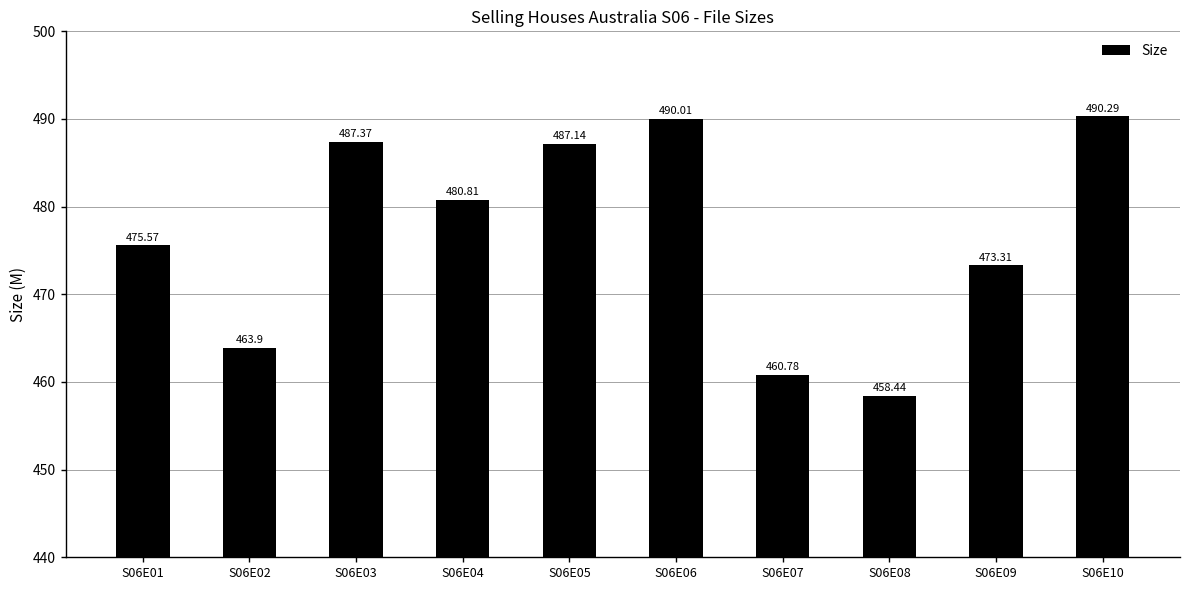

Which has a higher value, S06E04 or S06E06?

S06E06